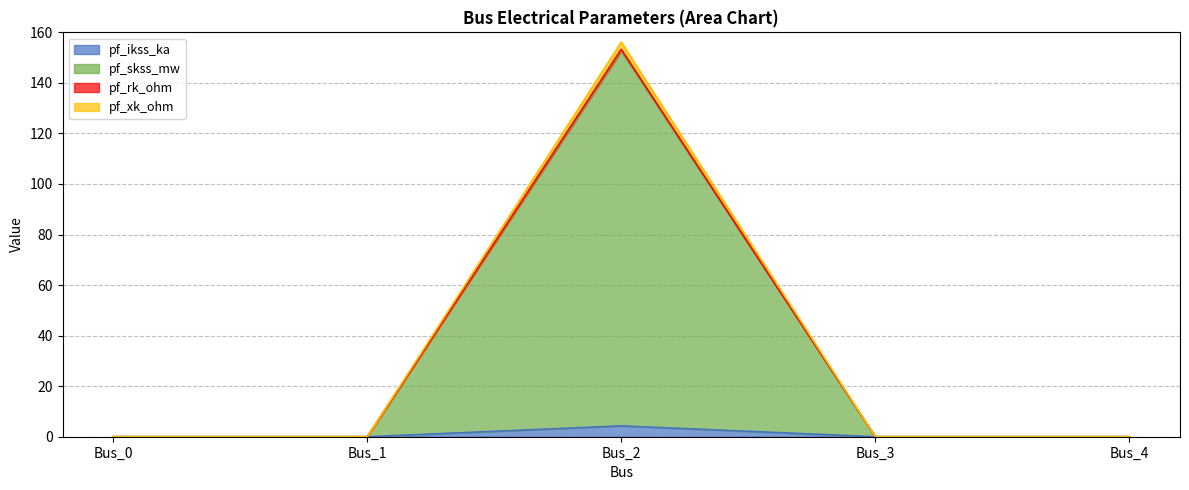

How many pf_ikss_ka values are between 0 and 1?

4